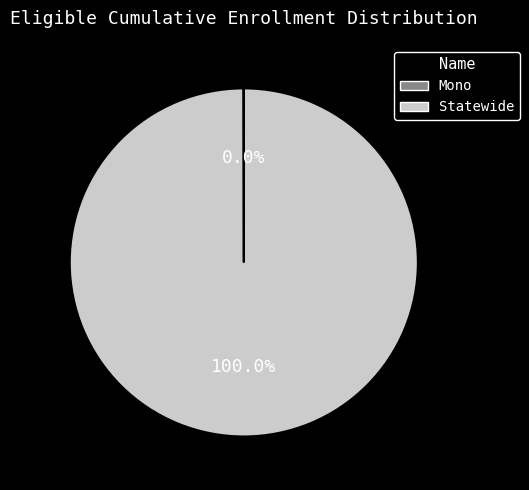

Is there any slice that represents more than half of the pie?

Yes